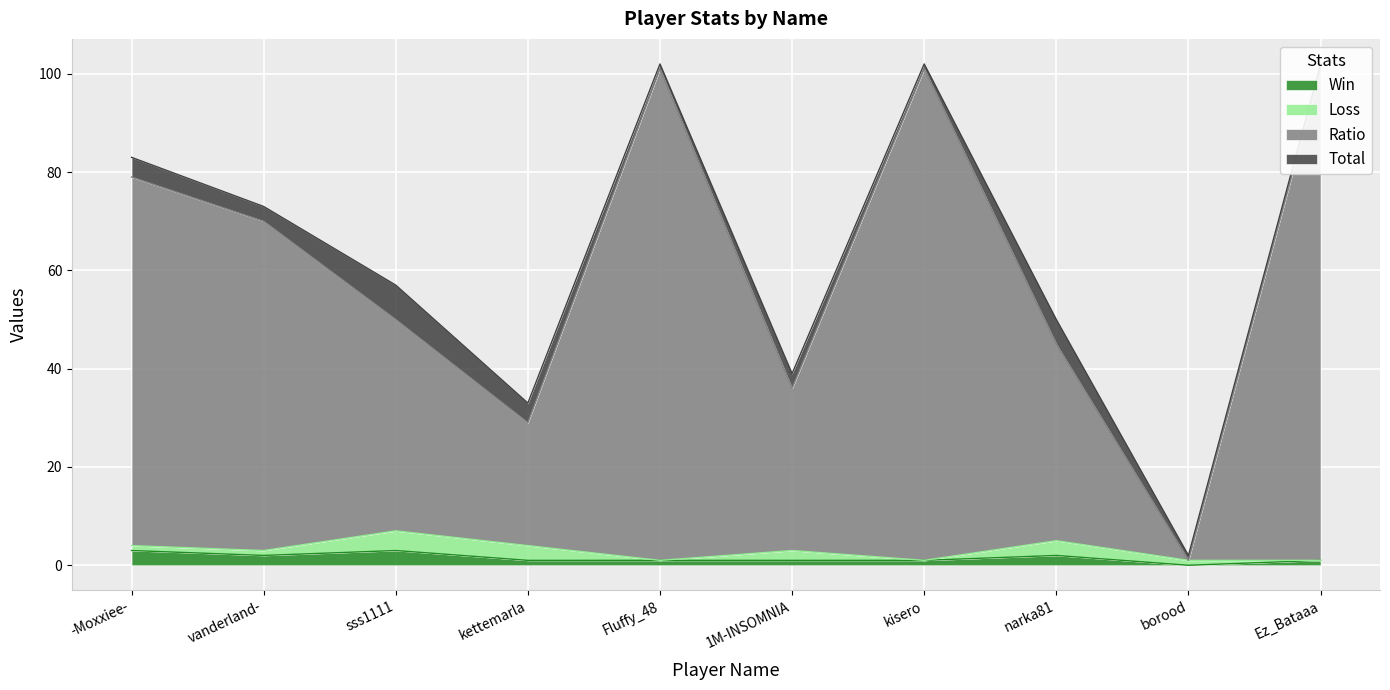

True or false: Win has more than 0 interior local peaks.

True